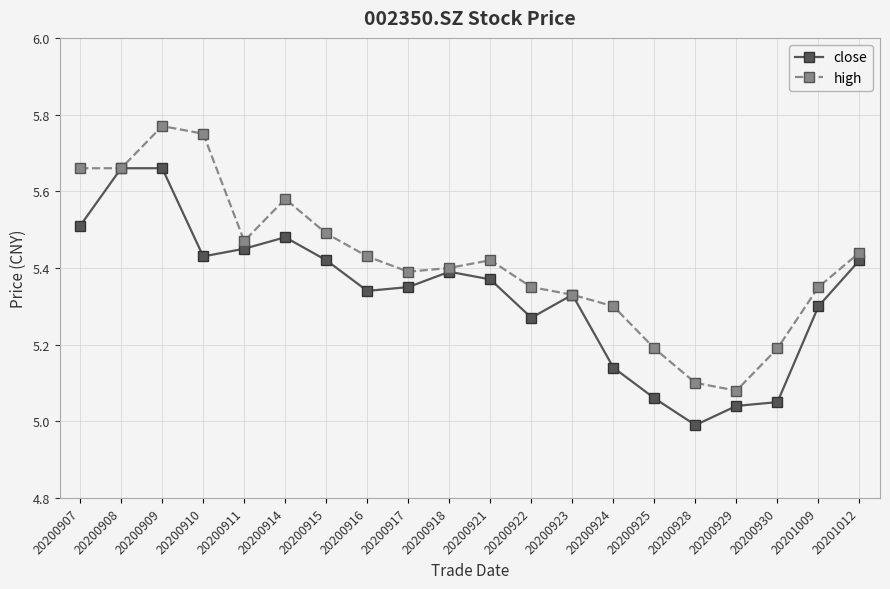

Which label corresponds to the smallest value in the chart?

20200928